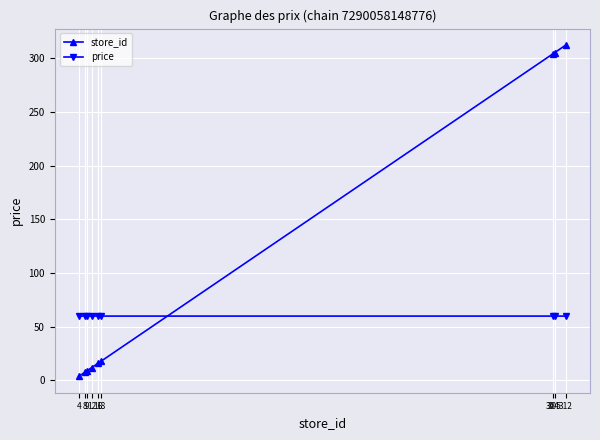

At which category is the sum across all series the highest?

312